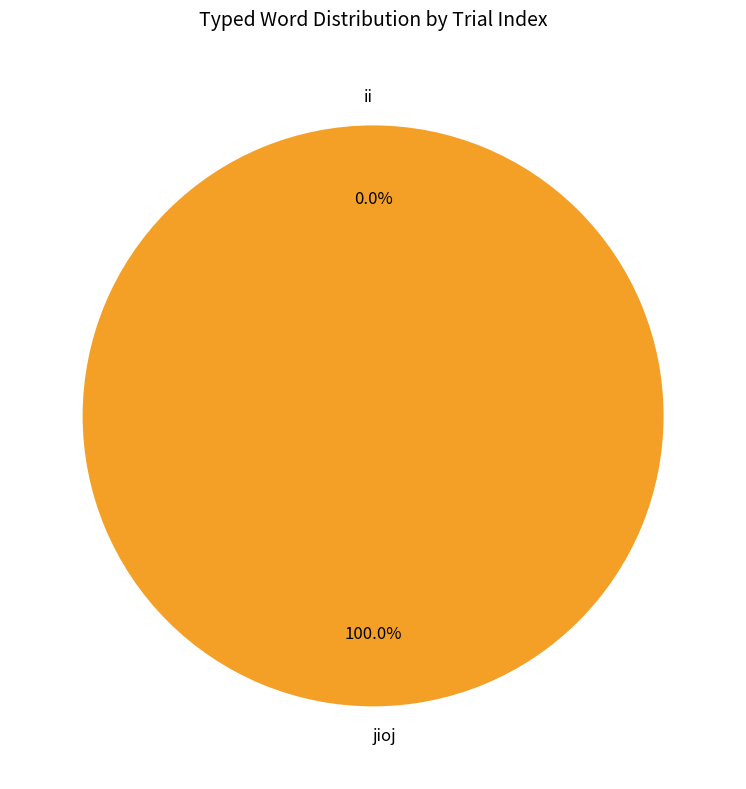

Rank the categories by value from lowest to highest.

ii, jioj